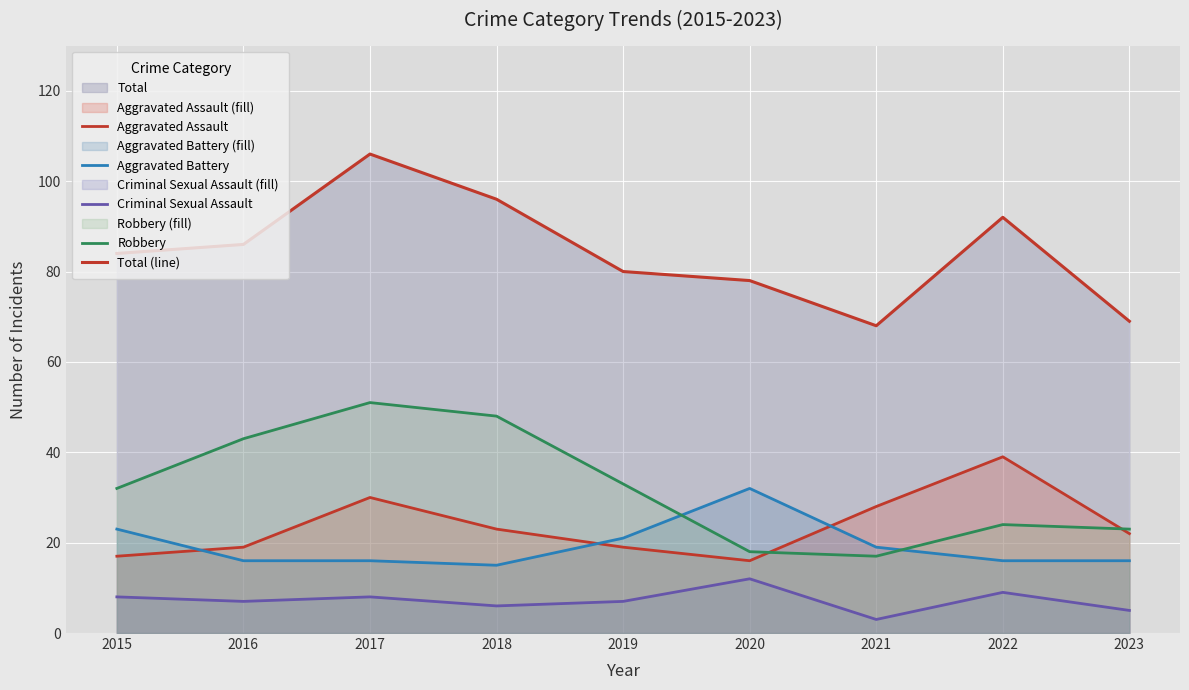

What is the spread (max minus min) of values at 2023?

64